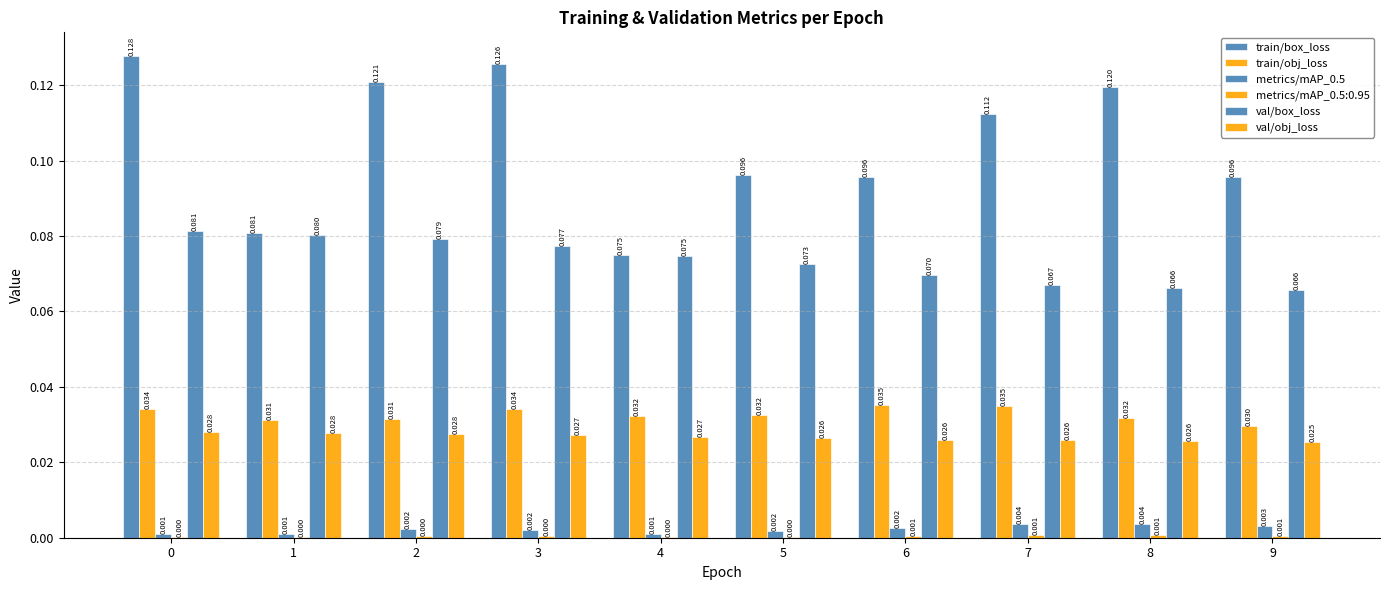

Which series has the largest total across all categories?

train/box_loss